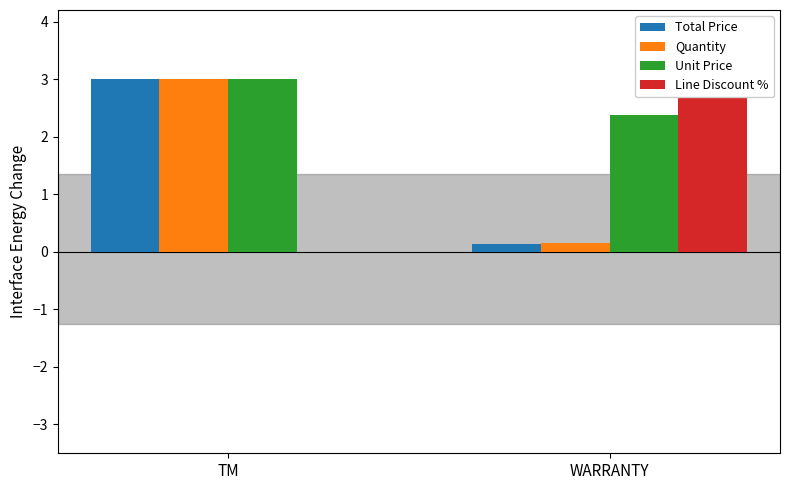

What is the label of the 2nd bar from the left?

WARRANTY